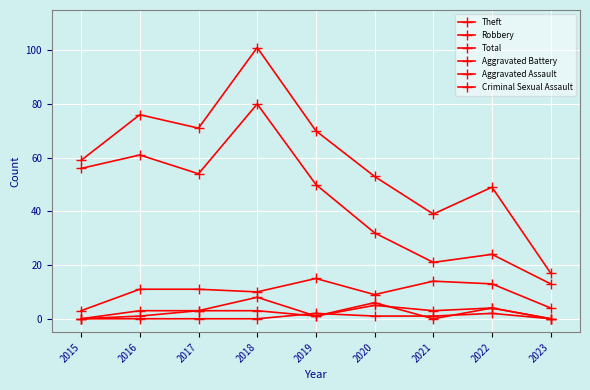

Which series changed the most between 2015 and 2021?

Theft